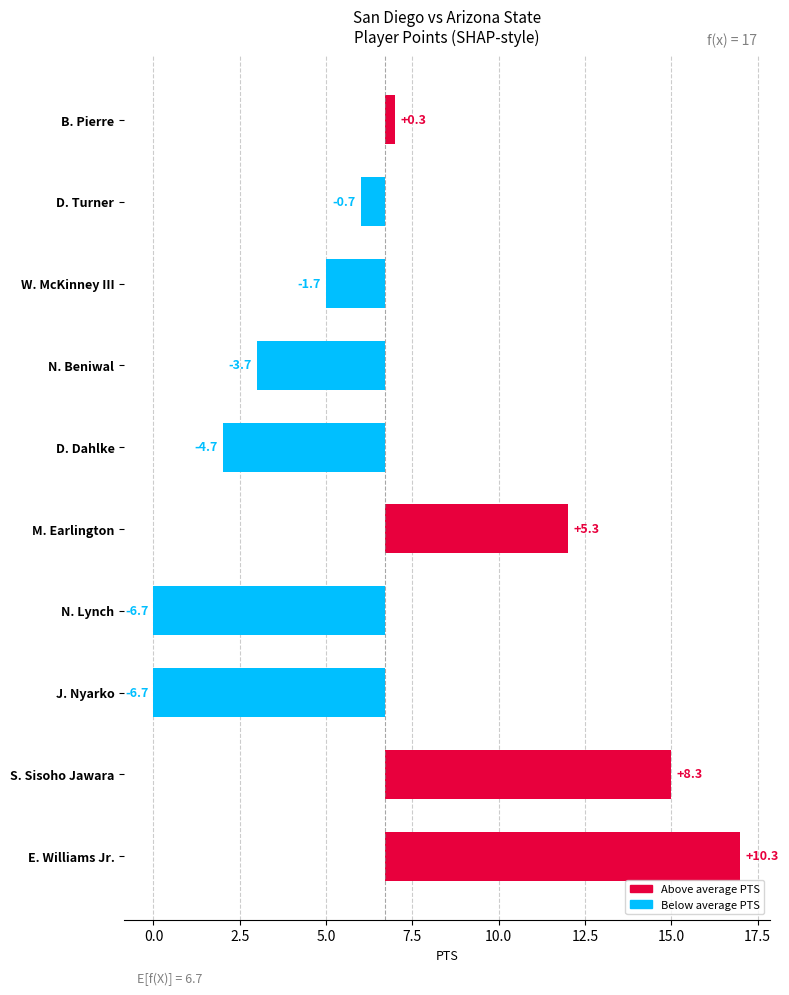

How many values are above zero?

4